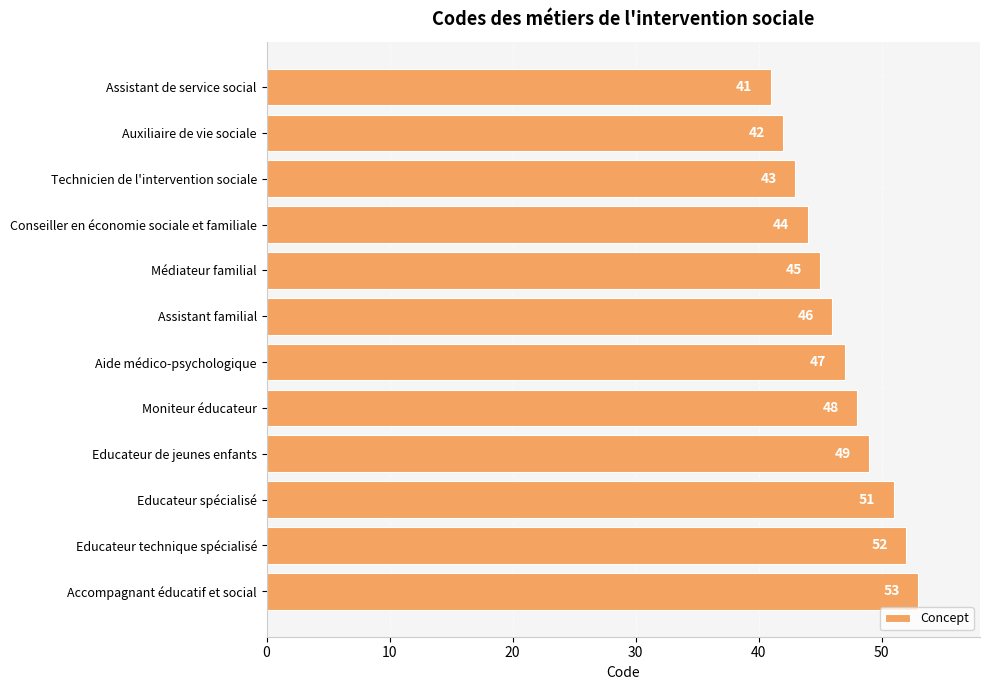

Reading top to bottom, list all the values displayed in this chart.

41	42	43	44	45	46	47	48	49	51	52	53